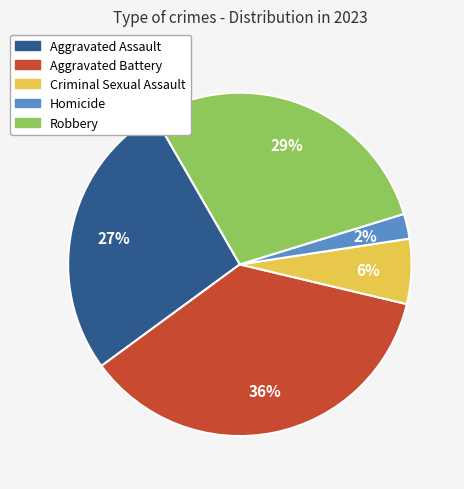

True or false: Criminal Sexual Assault accounts for 6% of the total.

True